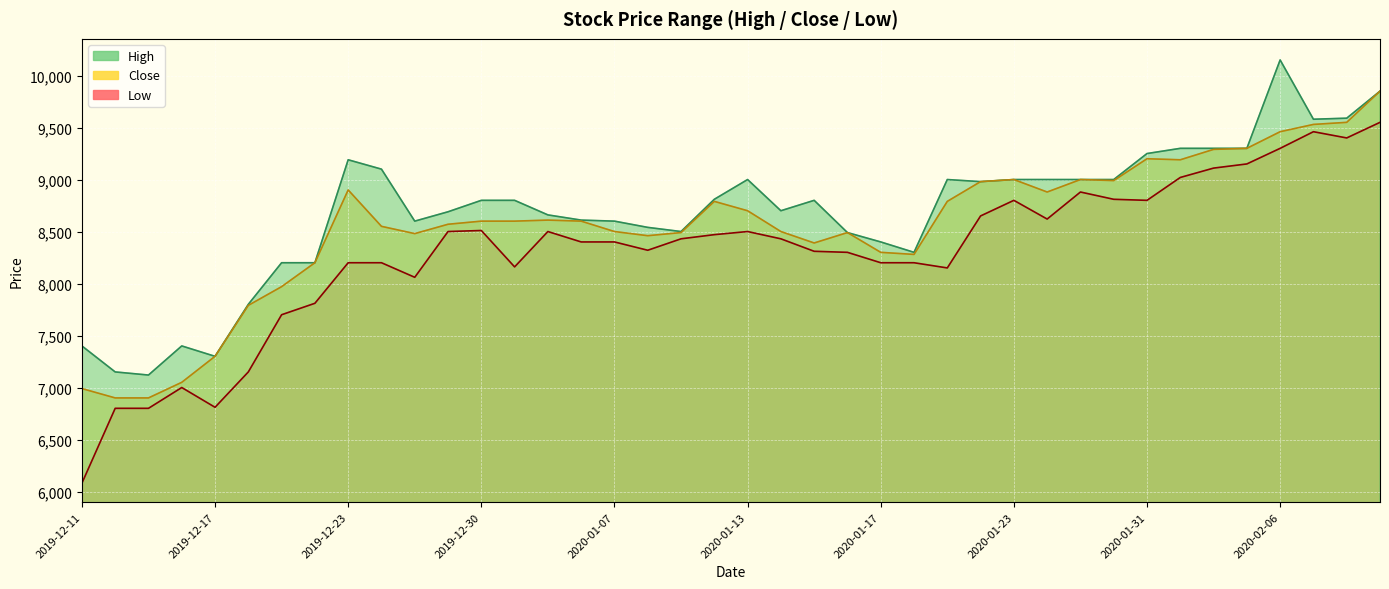

True or false: Close and High intersect in this chart.

False